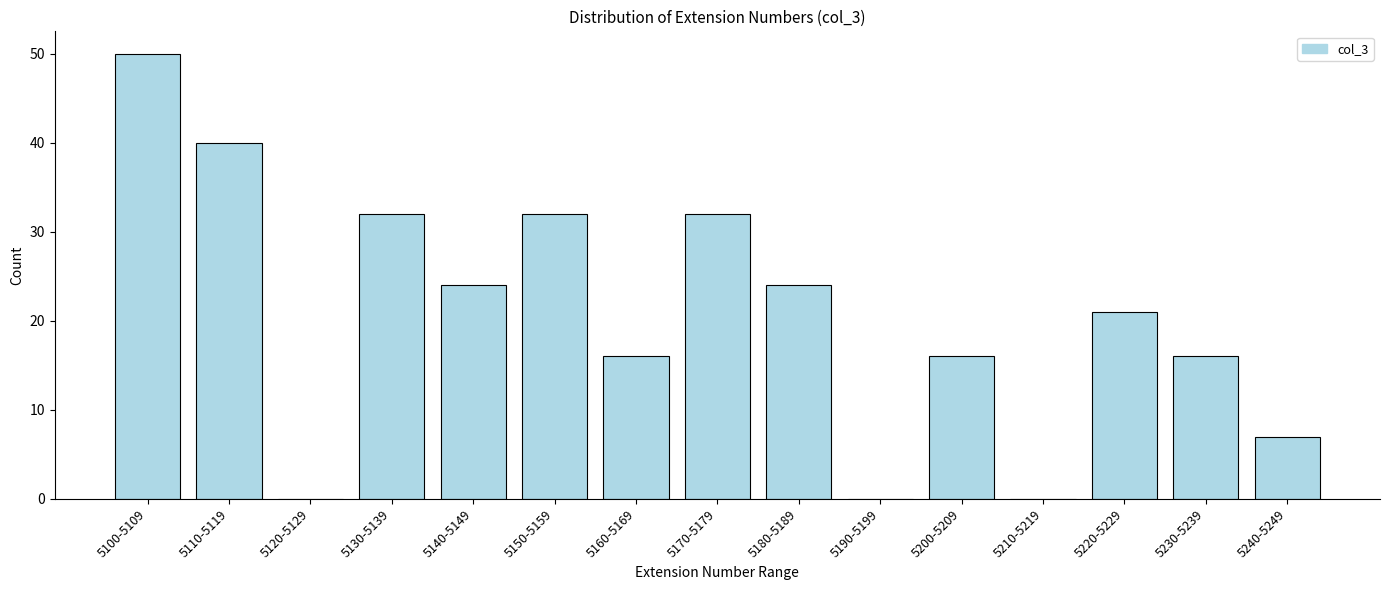

Reading right to left, list all the values displayed in this chart.

5240-5249=7	5230-5239=16	5220-5229=21	5210-5219=0	5200-5209=16	5190-5199=0	5180-5189=24	5170-5179=32	5160-5169=16	5150-5159=32	5140-5149=24	5130-5139=32	5120-5129=0	5110-5119=40	5100-5109=50